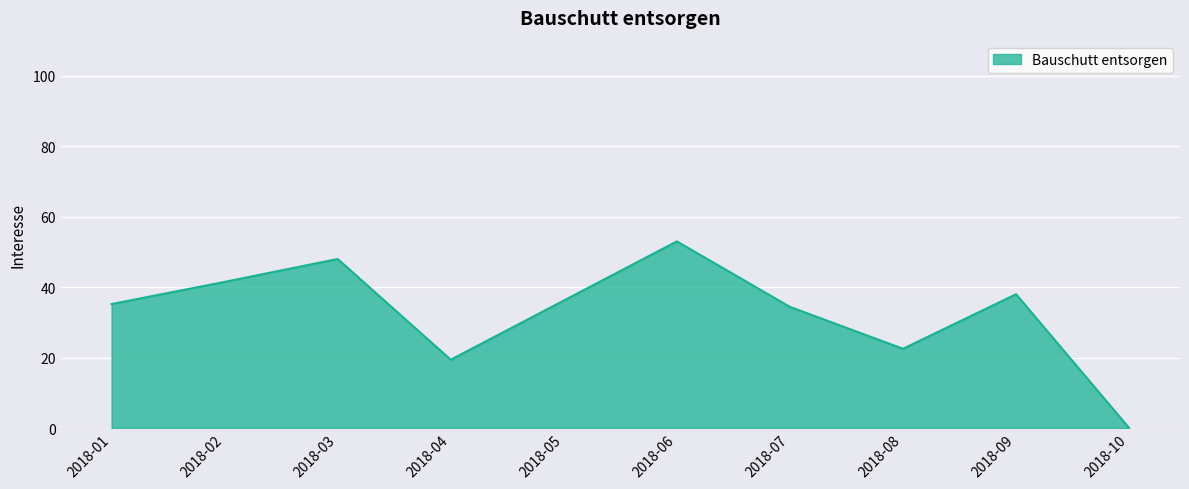

What value does the data have at 2018-06?

53.0